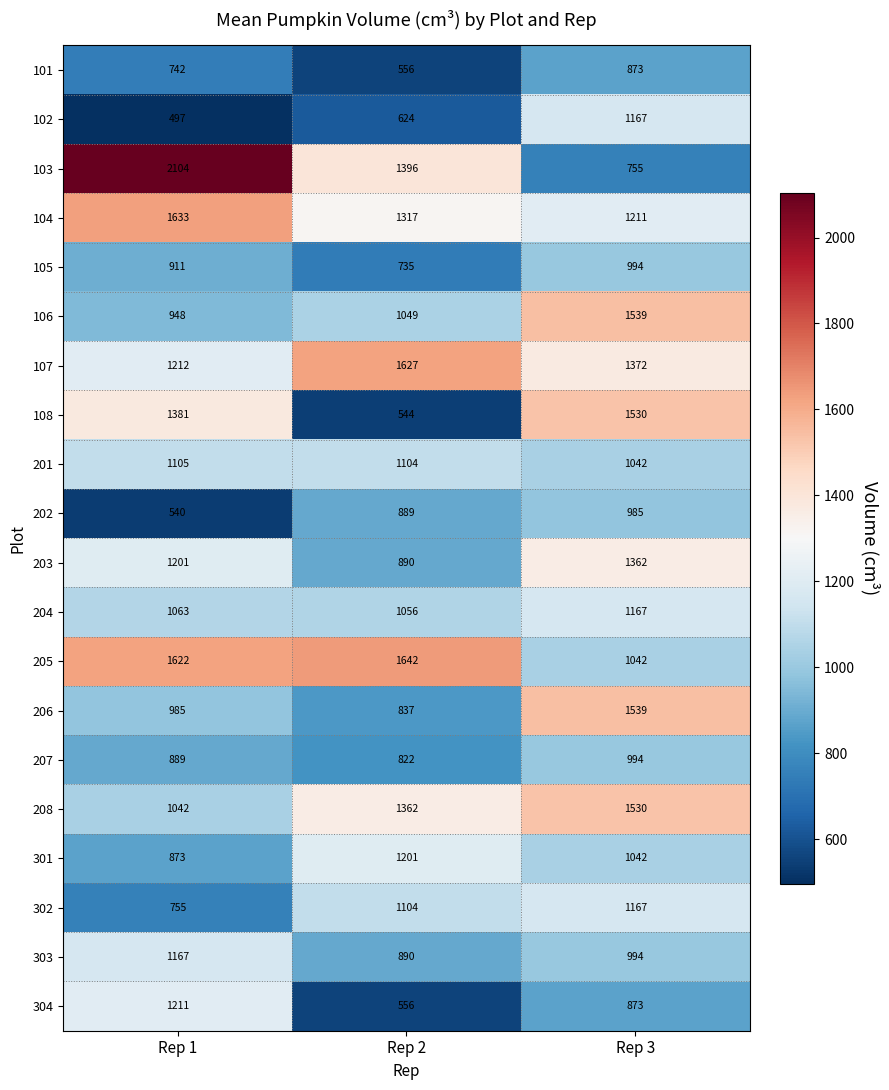

List the labels in order of 108 value, smallest first.

Rep 2, Rep 1, Rep 3